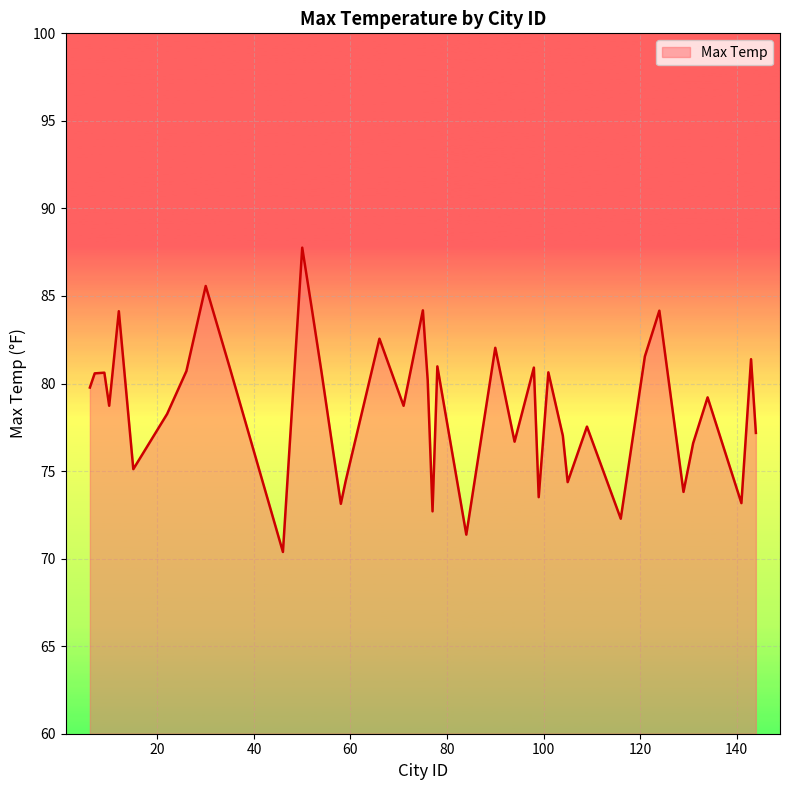

What is the sum of all values?

3147.7